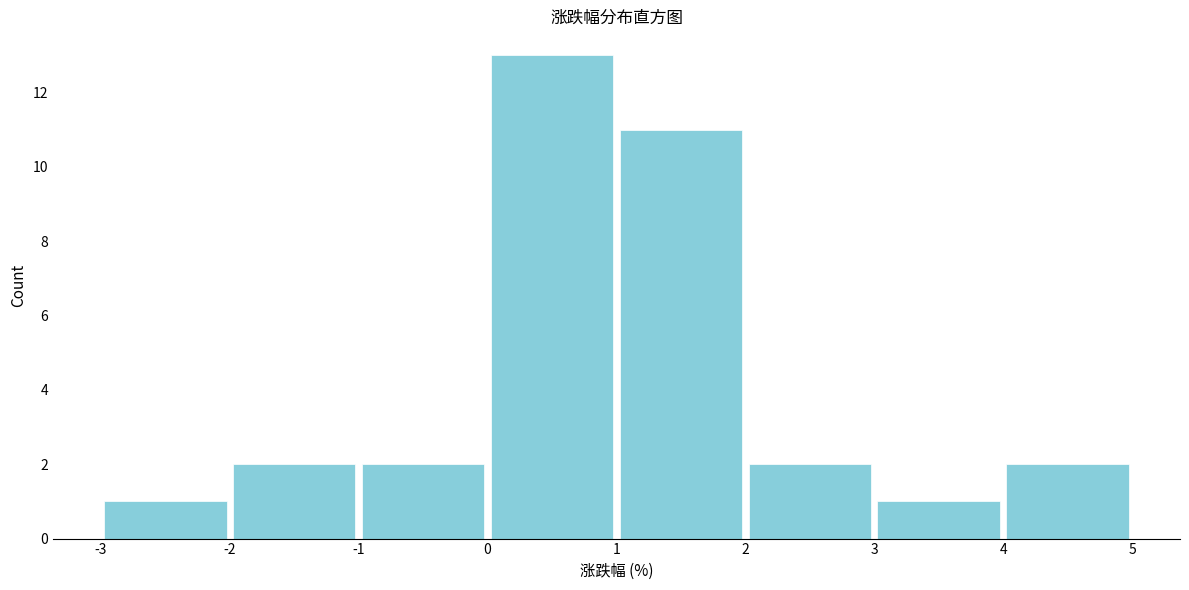

Which range on the x-axis has the tallest bar?

0 to 1